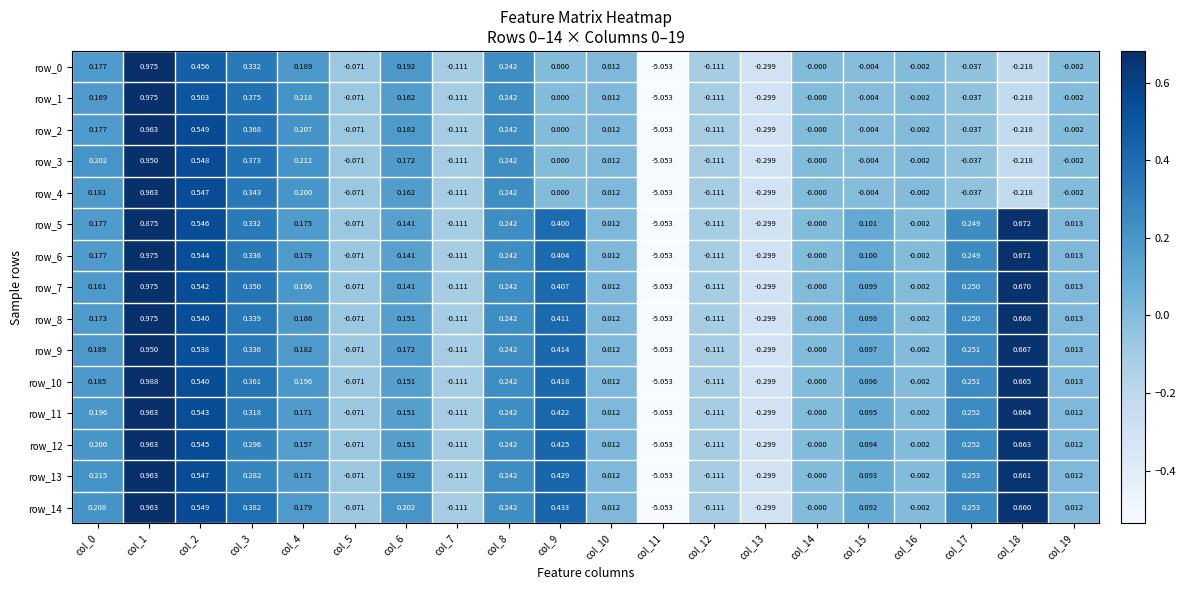

At which label does row_3 reach its minimum?

col_11